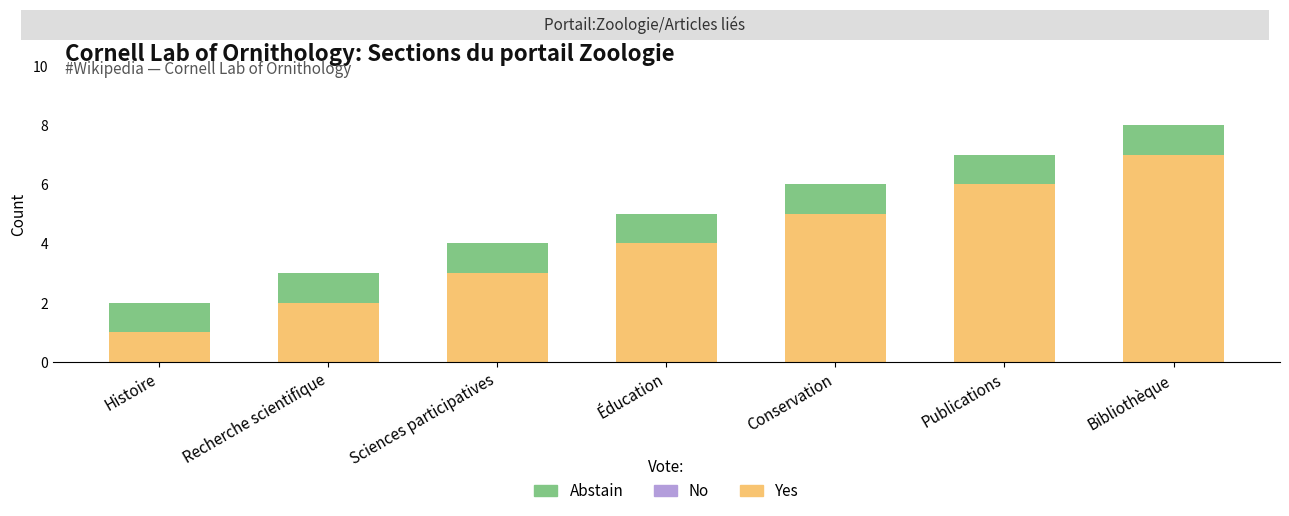

Is it true that Yes equals 9 at Bibliothèque?

False